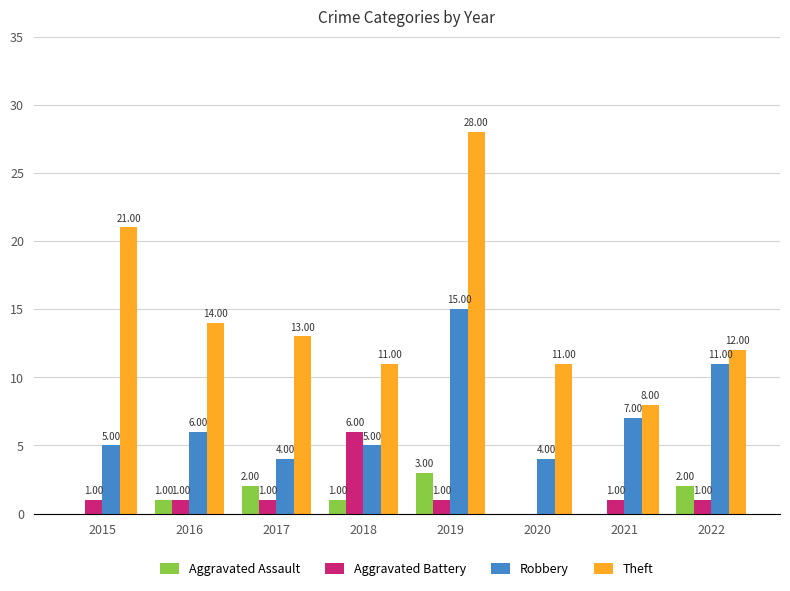

Count the Aggravated Battery values in the range 1 to 2.

6